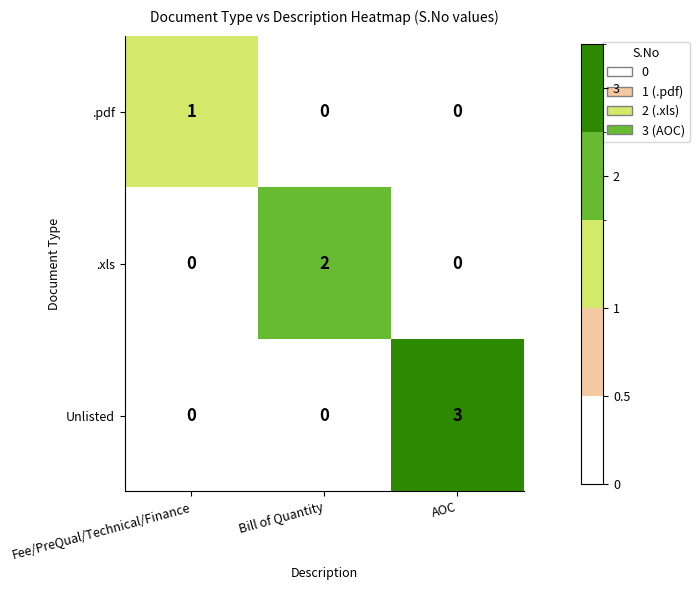

How many values in the .xls series exceed 0?

1